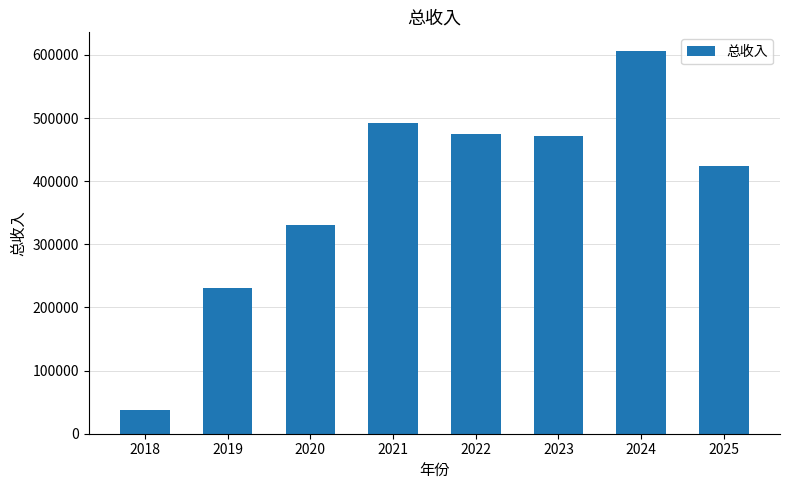

Is it true that the value at 2023 is 470940.7?

True